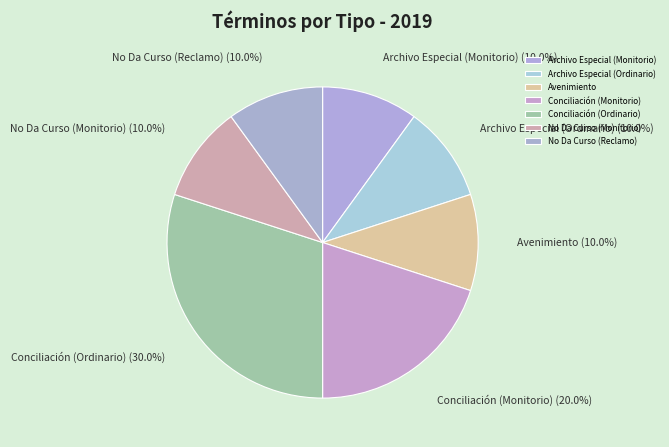

How many segments does this pie chart have?

7